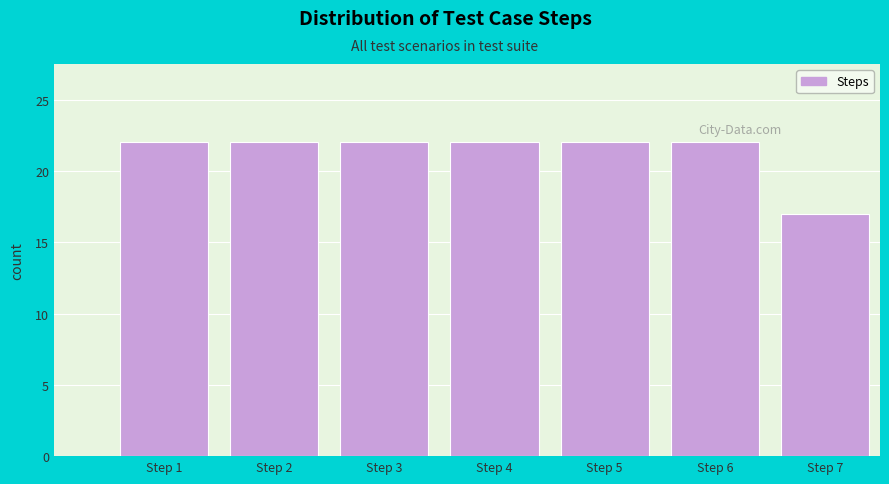

Reading right to left, list all the values displayed in this chart.

Step 7=17	Step 6=22	Step 5=22	Step 4=22	Step 3=22	Step 2=22	Step 1=22